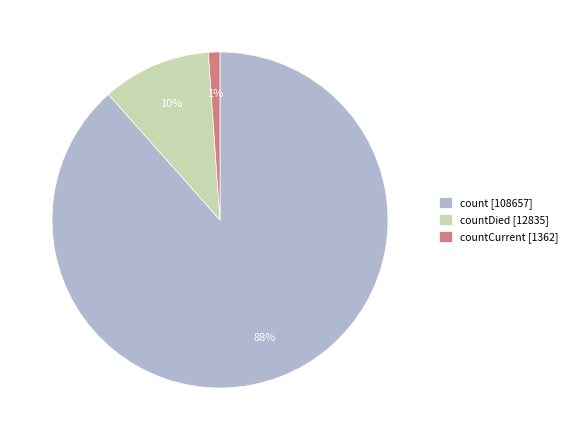

Which category has the smallest portion of the pie?

countCurrent [1362]